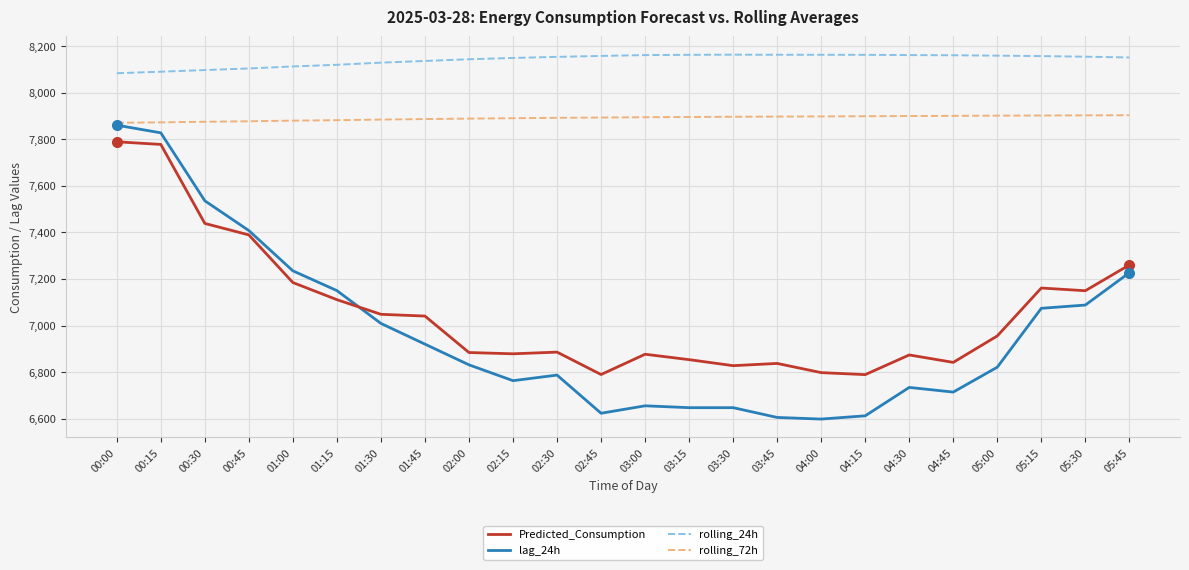

What is the highest value of the rolling_72h series?

7903.6